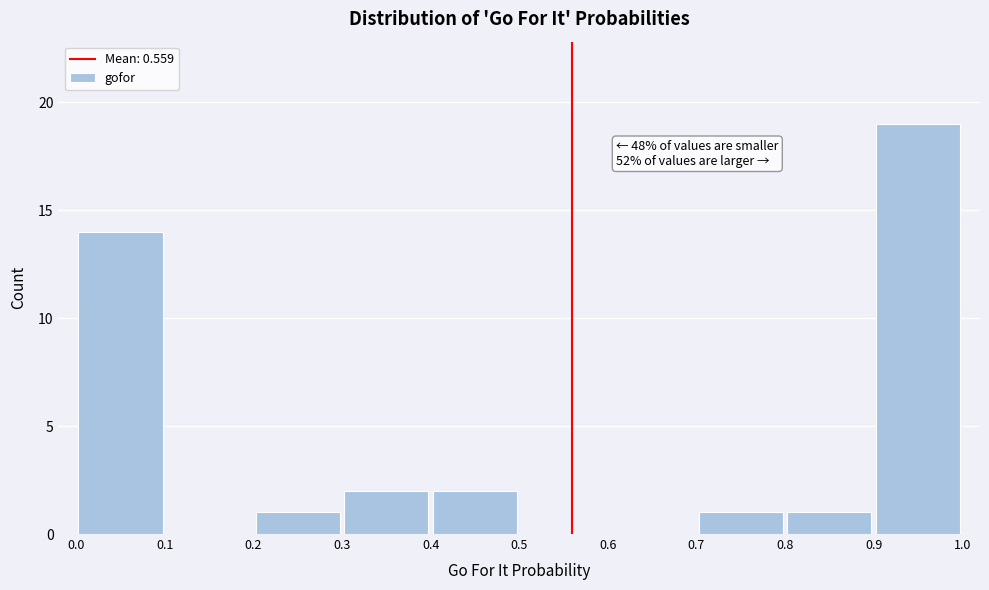

Which range on the x-axis has the tallest bar?

0.9 to 1.0